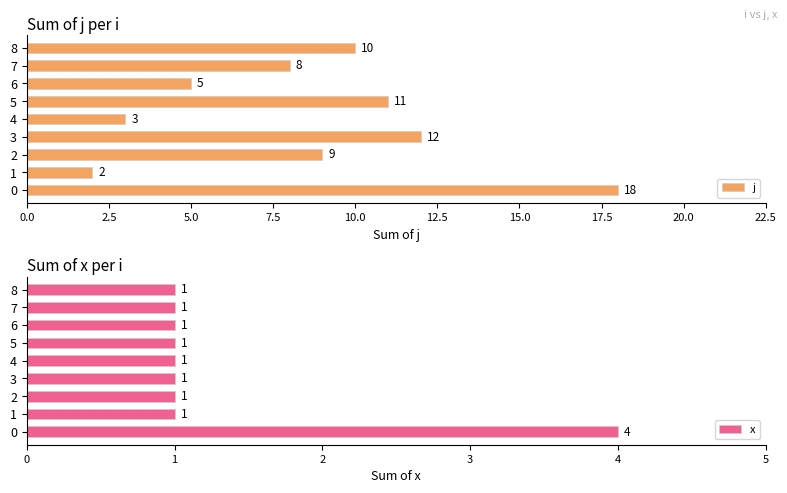

How many data points in x are above 1?

1